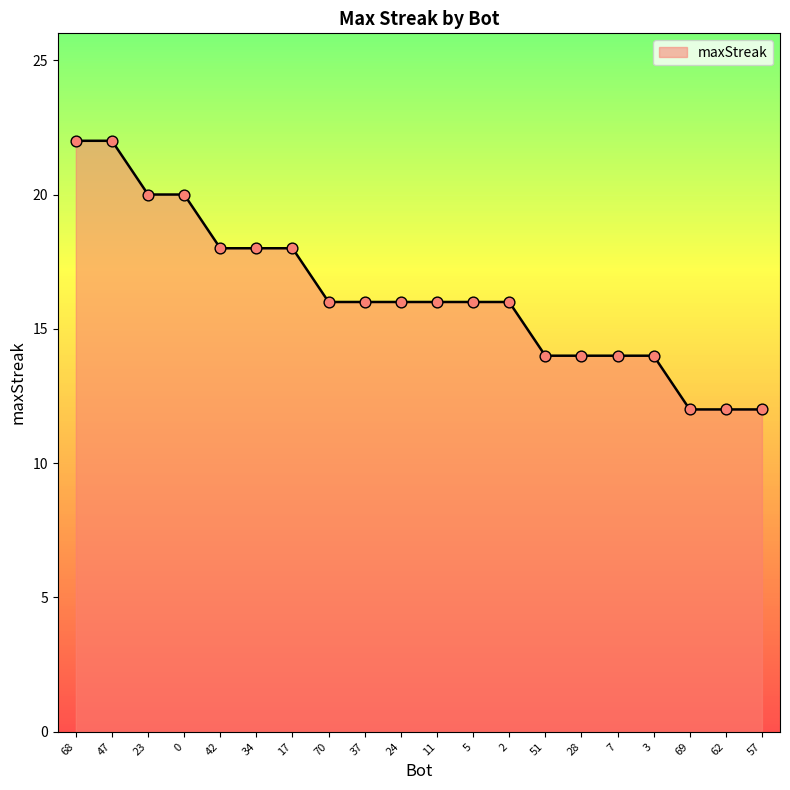

What is the ratio of the value at 23 to the value at 51?

1.4